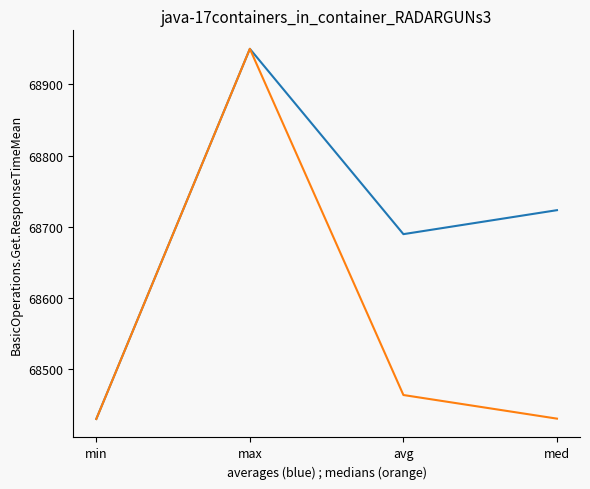

At which category is the sum across all series the highest?

max